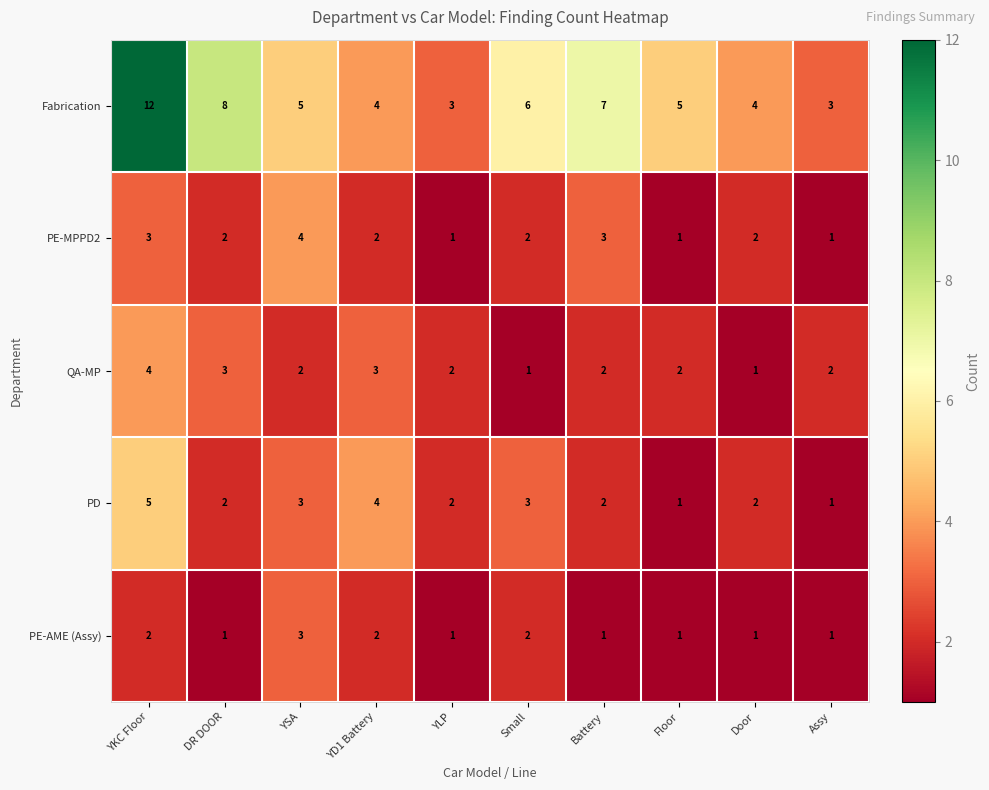

Which series has the largest range (max minus min)?

Fabrication